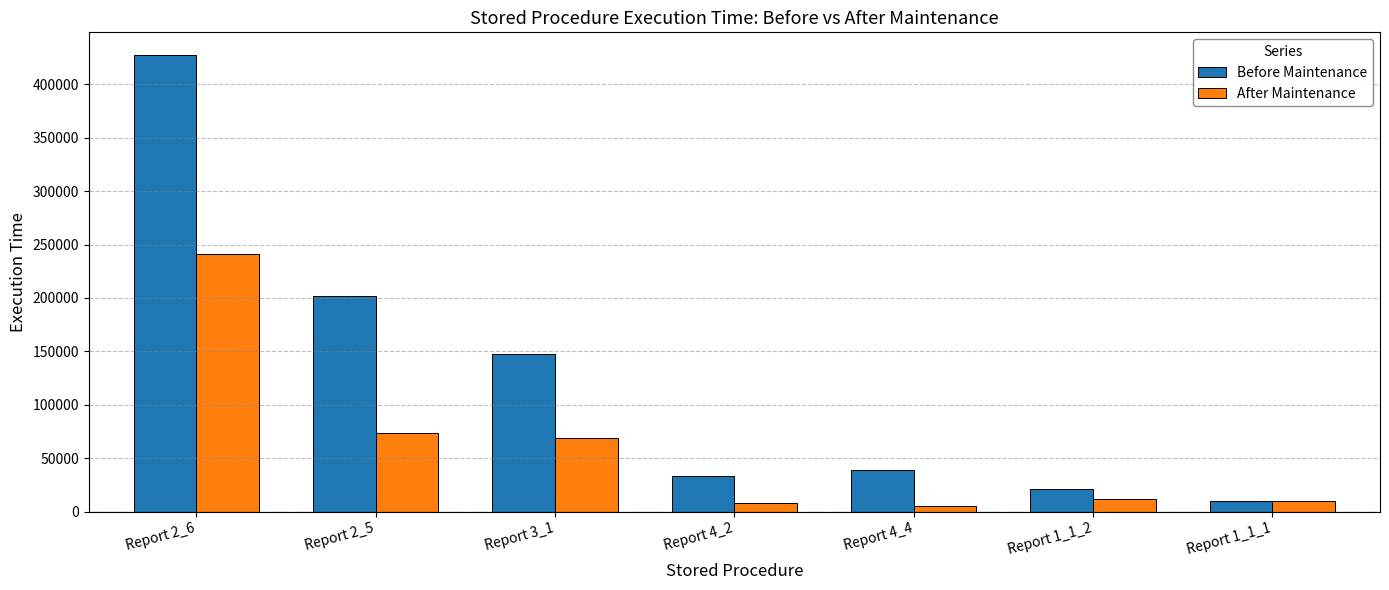

What is the spread (max minus min) of values at Report 3_1?

77963